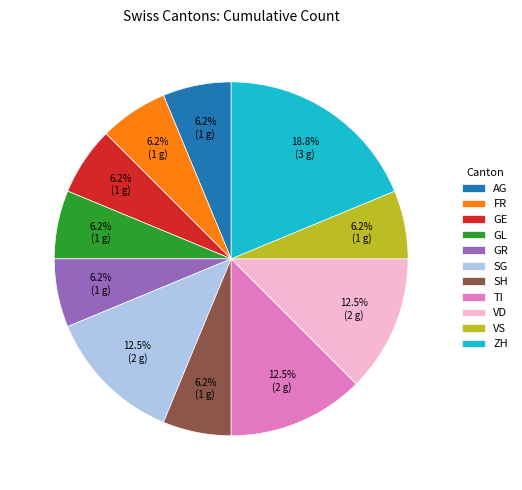

Approximately how many times larger is the value at GL compared to GR?

1.0